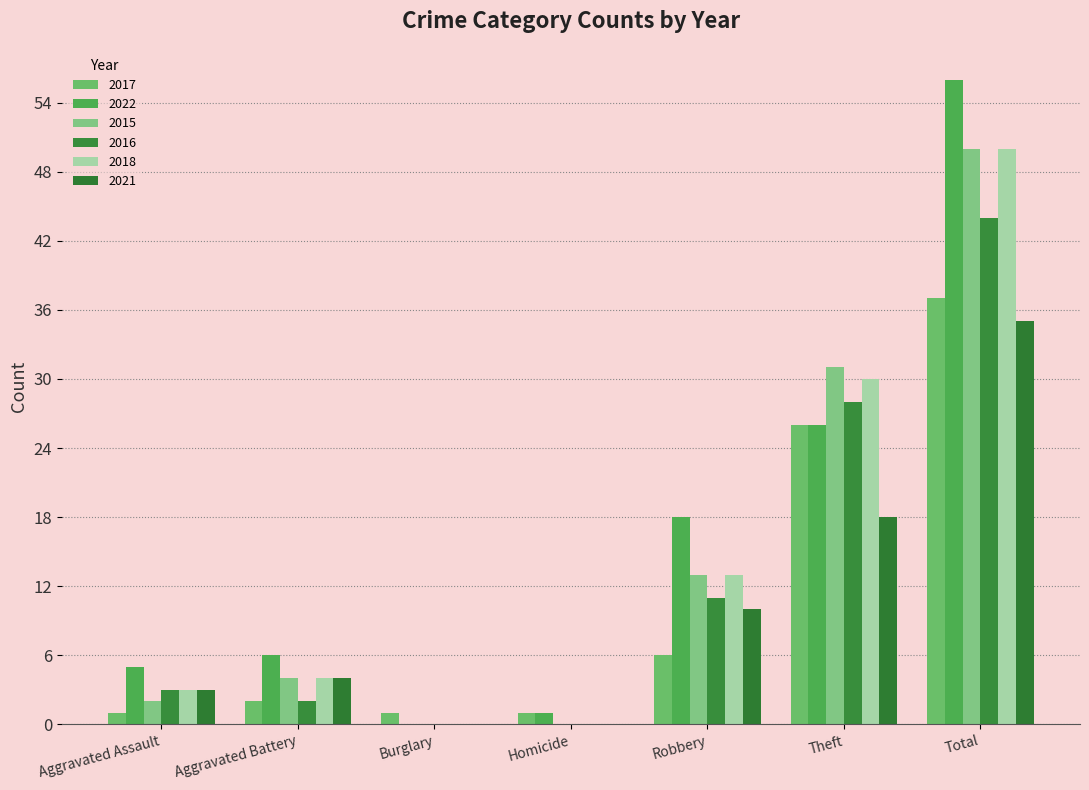

Where is 2018 nearest to the value 25?

Theft